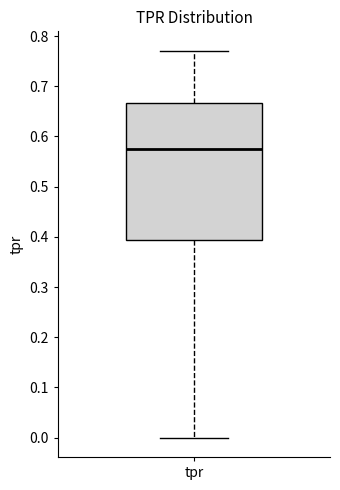

Where does the median line of the box for tpr sit on the y-axis? The values are not printed on the chart, so give them approximately, as read against the axis.

0.58